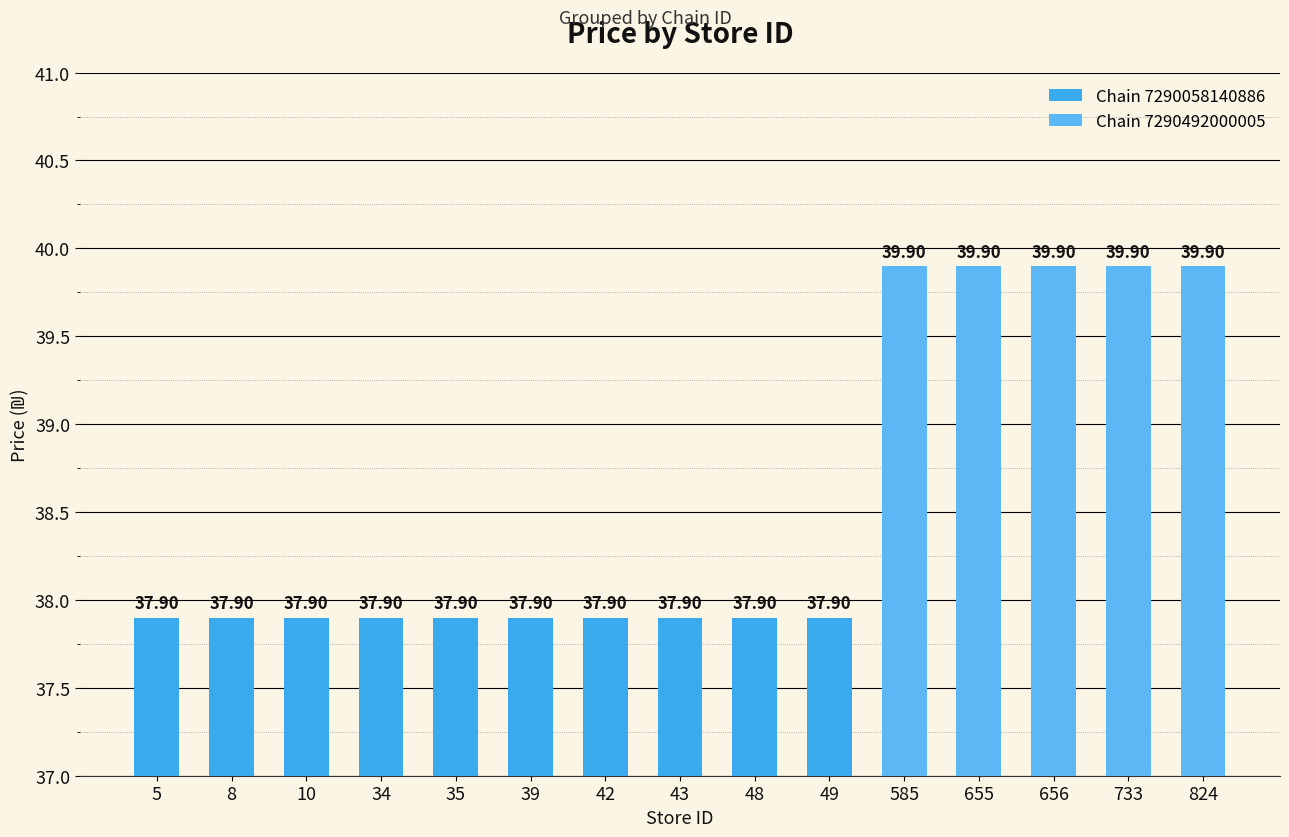

Reading left to right, list all the values displayed in this chart.

5=37.9	8=37.9	10=37.9	34=37.9	35=37.9	39=37.9	42=37.9	43=37.9	48=37.9	49=37.9	585=39.9	655=39.9	656=39.9	733=39.9	824=39.9